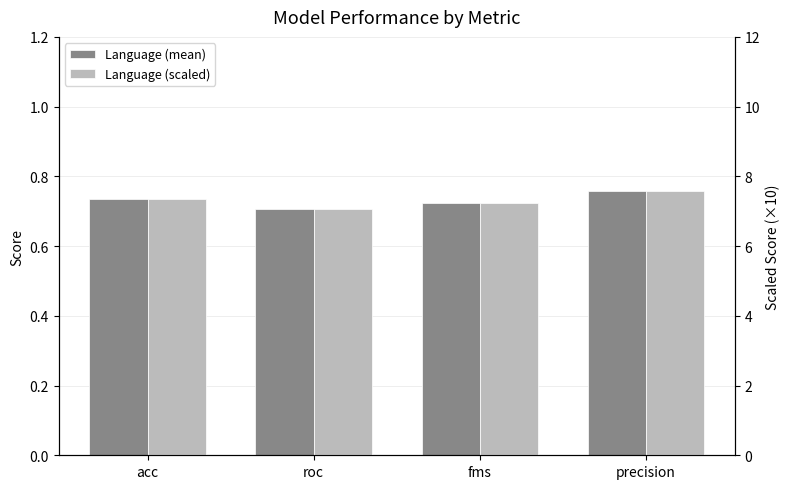

List the labels in order of Language (mean) value, largest first.

precision, acc, fms, roc